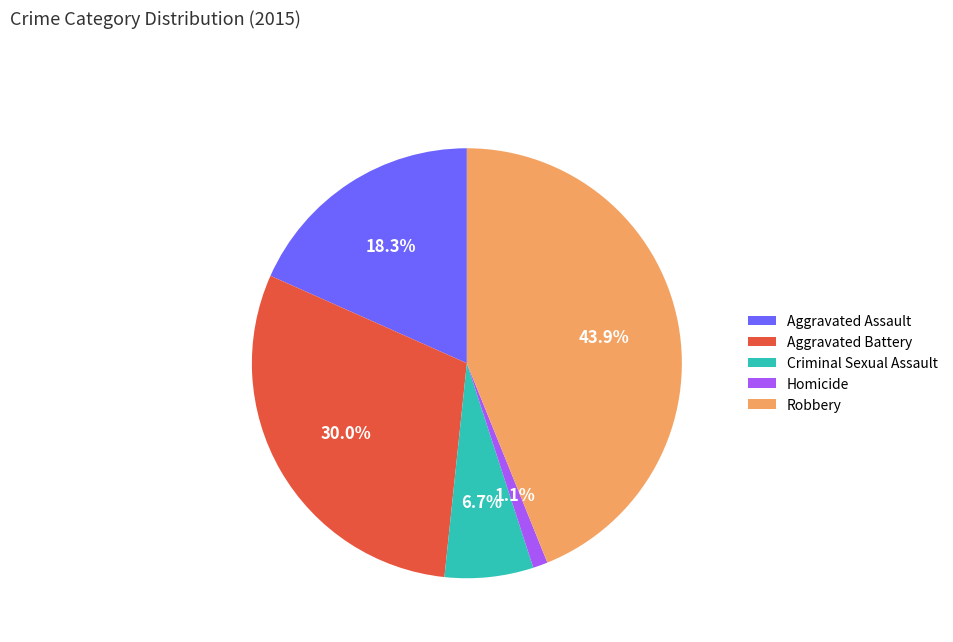

What percentage is NOT represented by Homicide?

98.9%